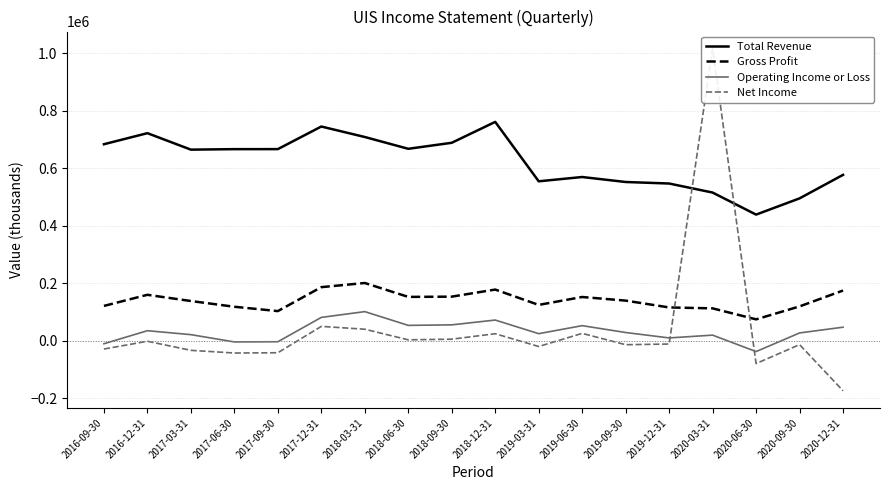

What position from the left is 2016-12-31?

2